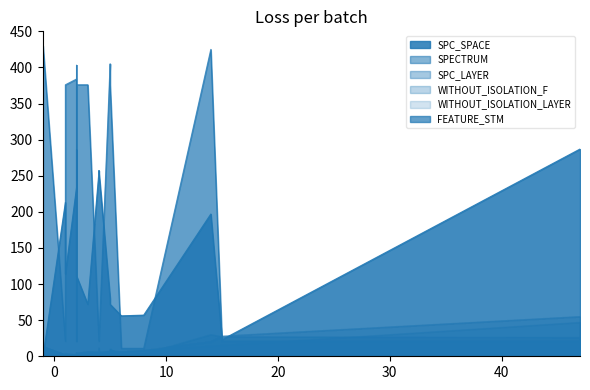

How many distinct data groups are displayed?

6